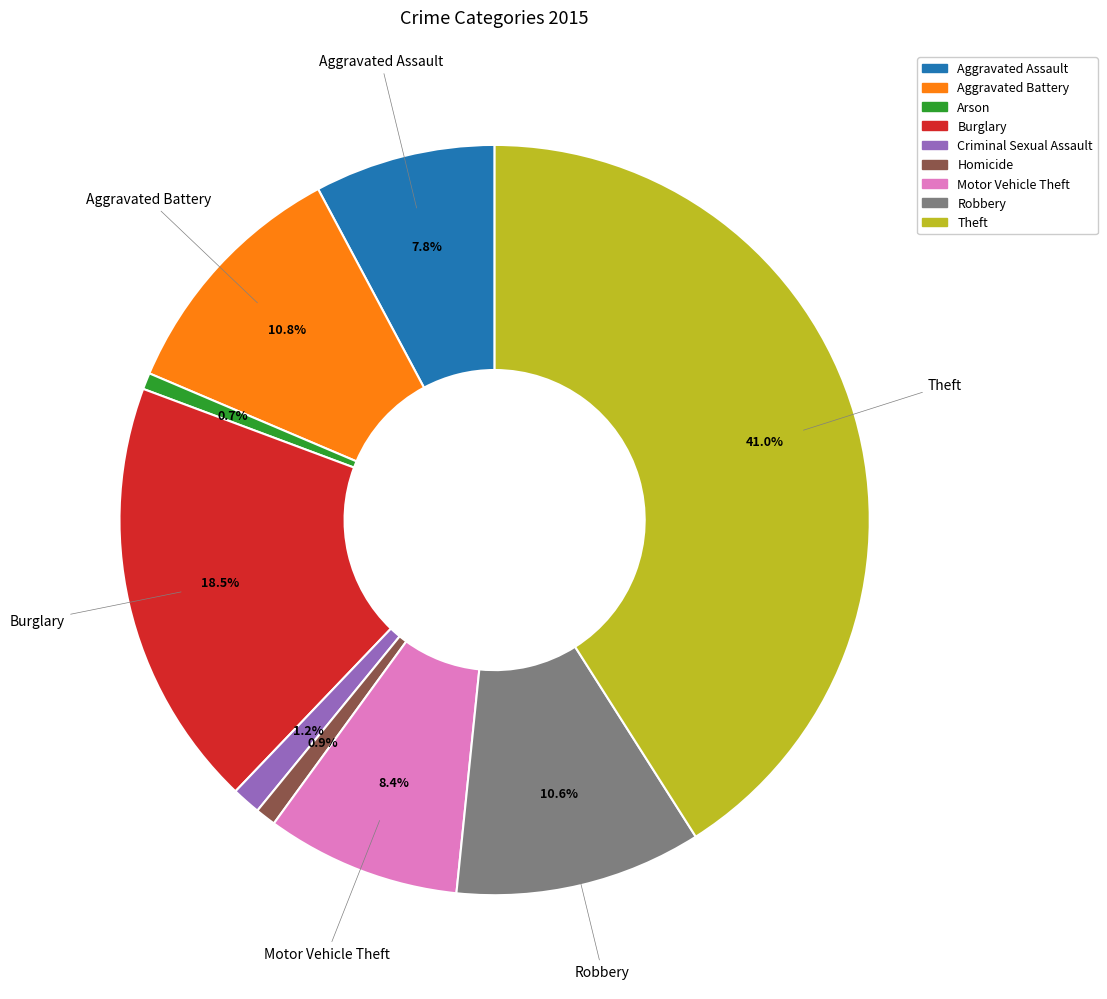

Which category has the biggest portion of the pie?

Theft